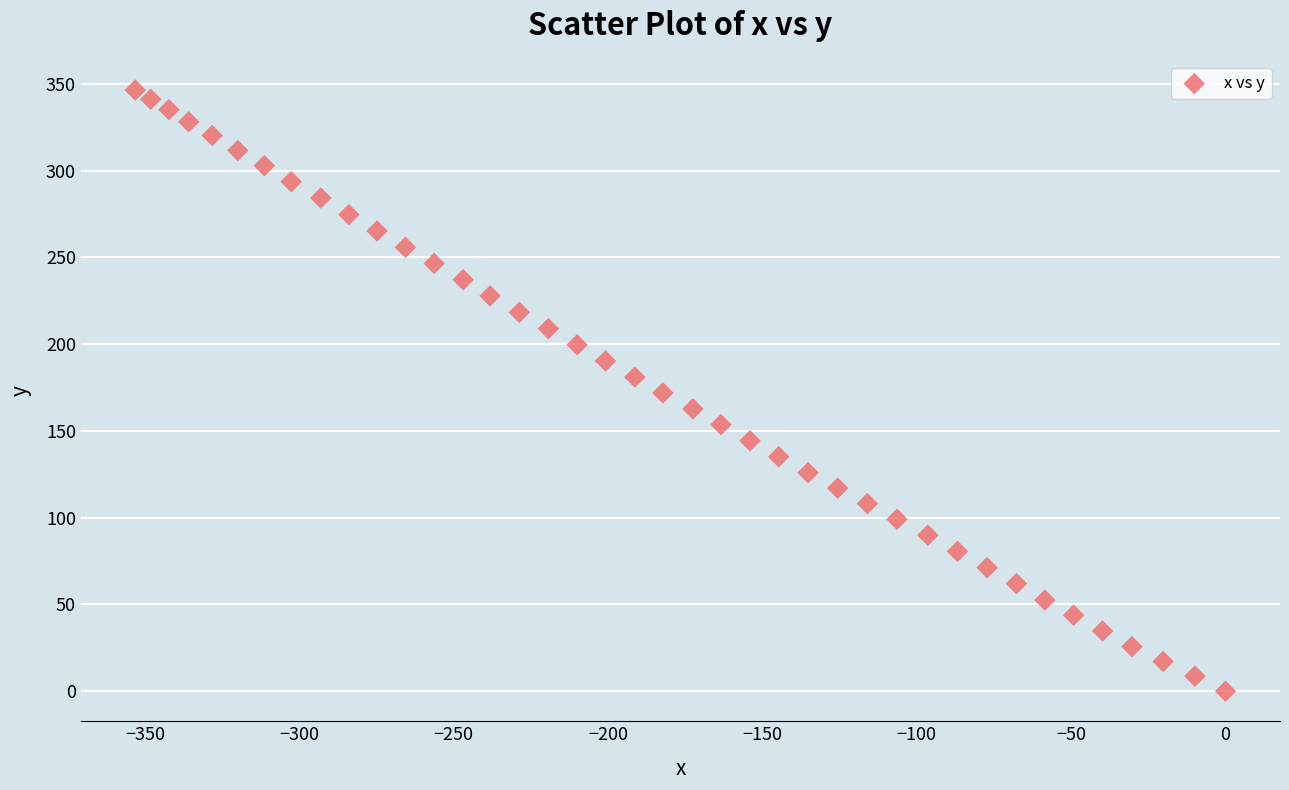

What is the range of Y values (max minus min)?

346.4